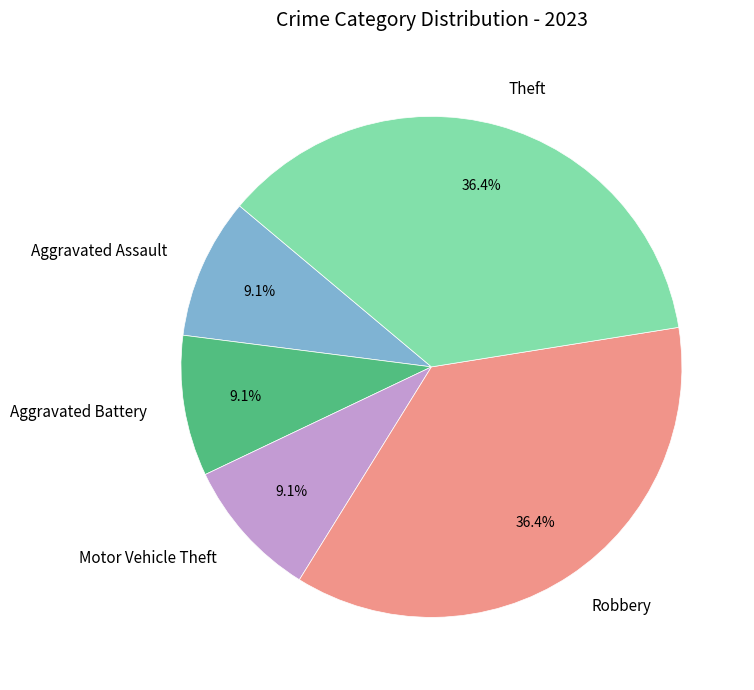

What is the ratio of the value at Motor Vehicle Theft to the value at Aggravated Battery?

1.0